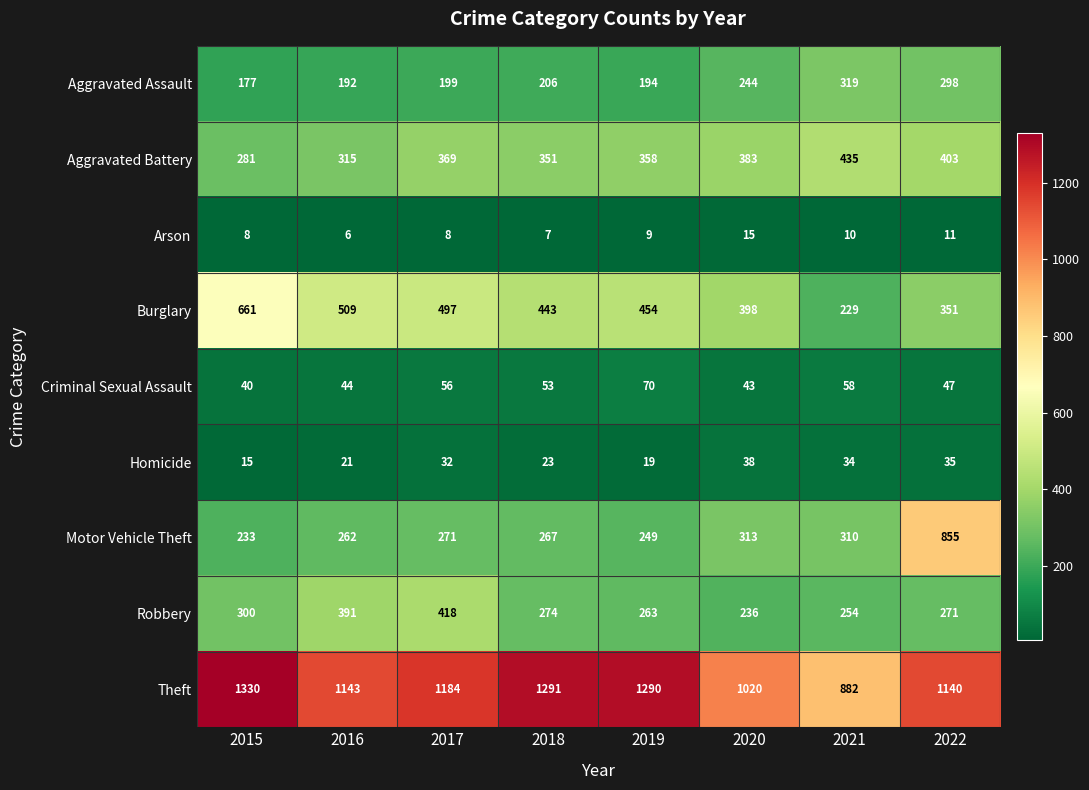

What is the lowest value of the Criminal Sexual Assault series?

40